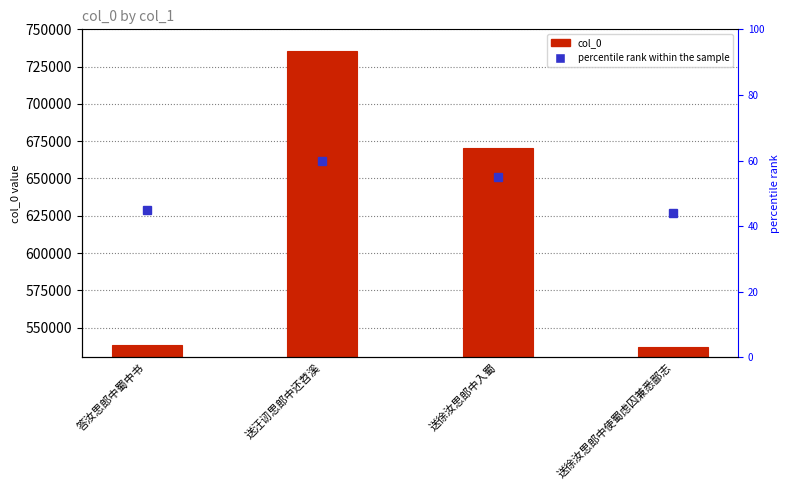

At which category does the chart reach its peak across all series?

送汪讱思郎中还苕溪